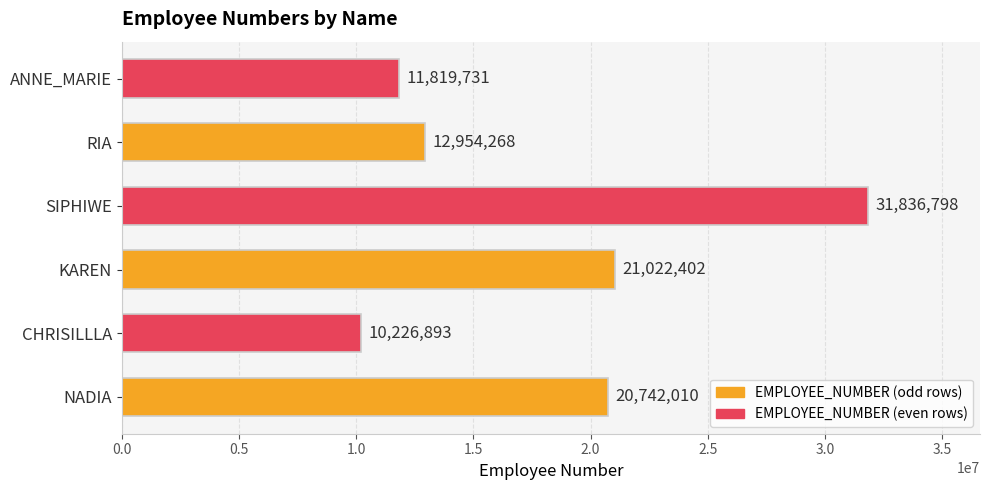

Reading bottom to top, transcribe all the data shown in this chart.

20742010	10226893	21022402	31836798	12954268	11819731